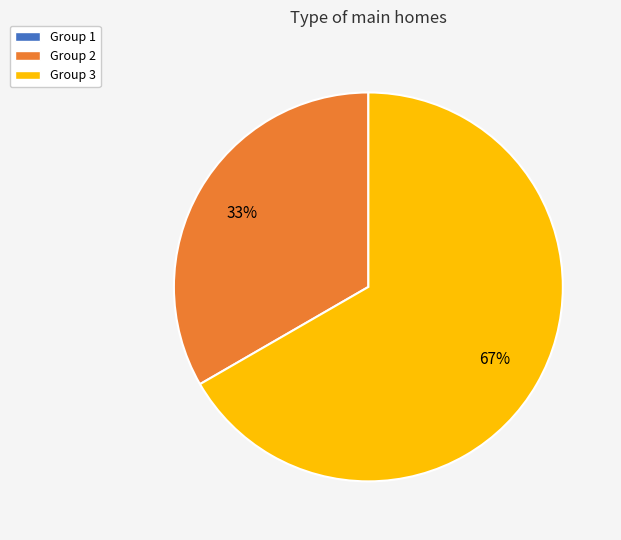

To the nearest percent, what is the difference between the largest and smallest slice percentages?

67%